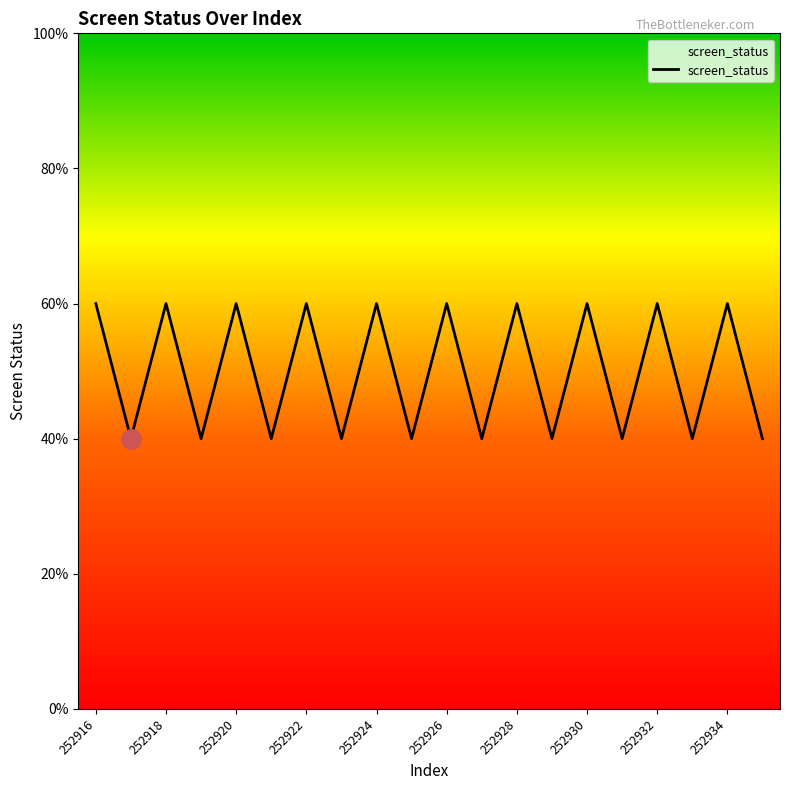

Is this an area chart (filled region under the line)?

Yes